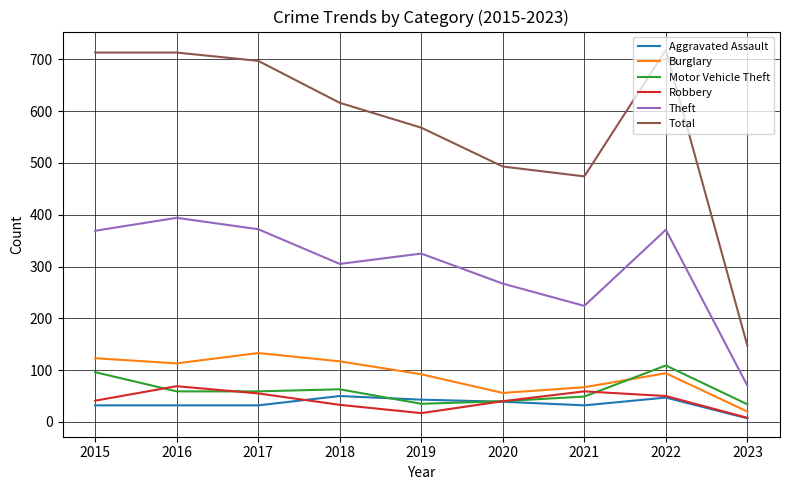

How many distinct data groups are displayed?

6